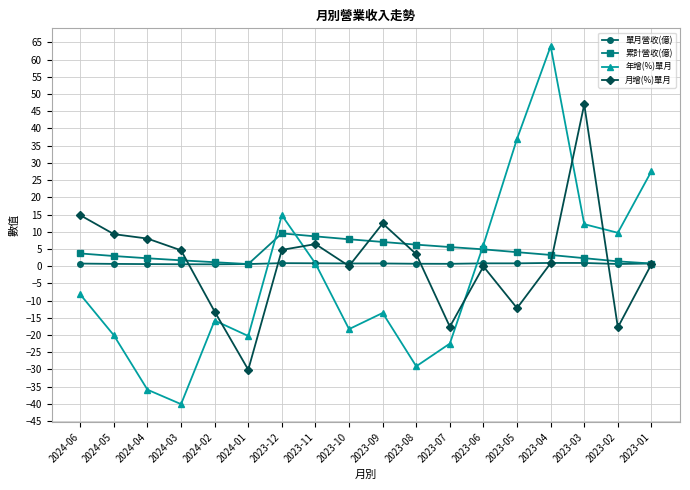

Which category has the lowest value in the 年增(%)單月 series?

2024-03